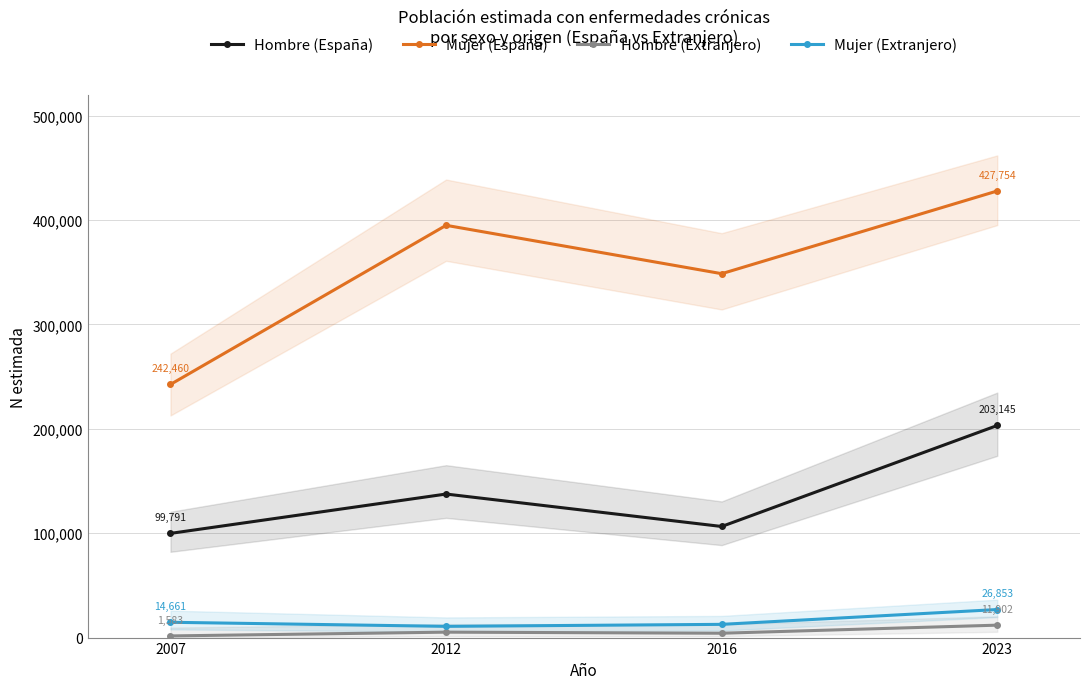

Does the chart display data point markers on the line(s)?

Yes